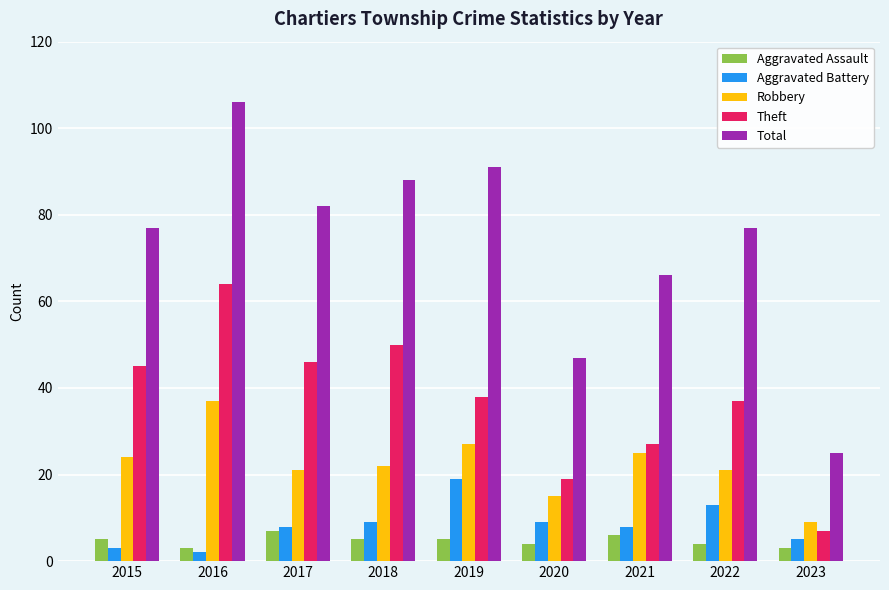

What is the value of the Total bar at the 5th from the left?

91